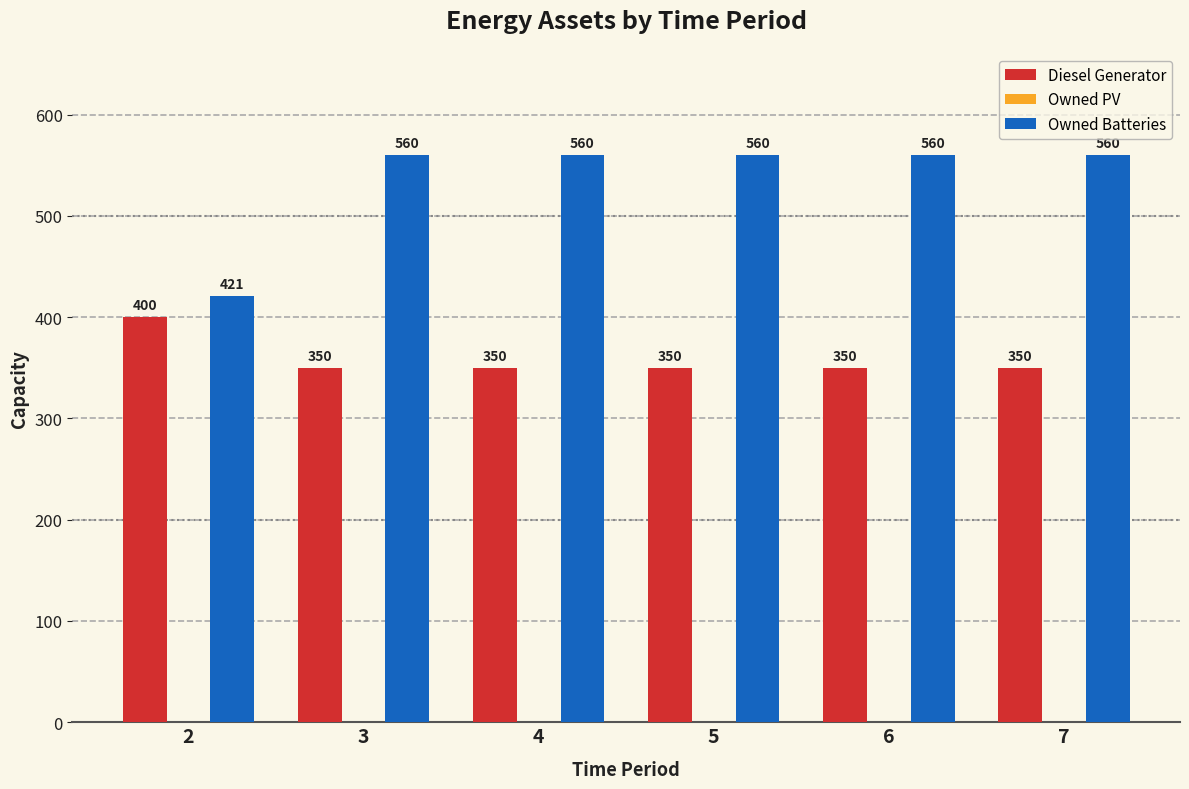

What is the spread (max minus min) of values at 2?

21